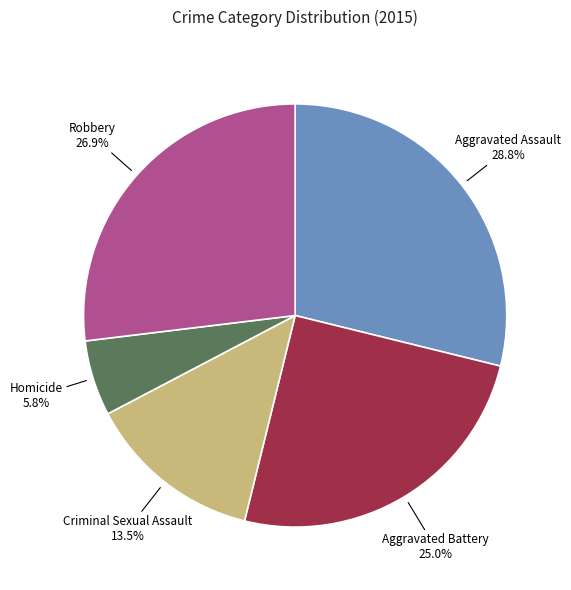

Which category has the biggest portion of the pie?

Aggravated Assault